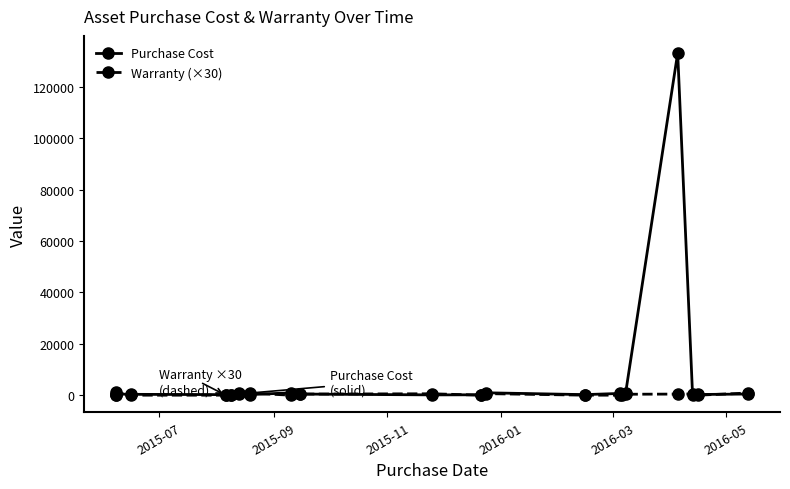

True or false: Warranty (×30) has more than 0 interior local peaks.

True